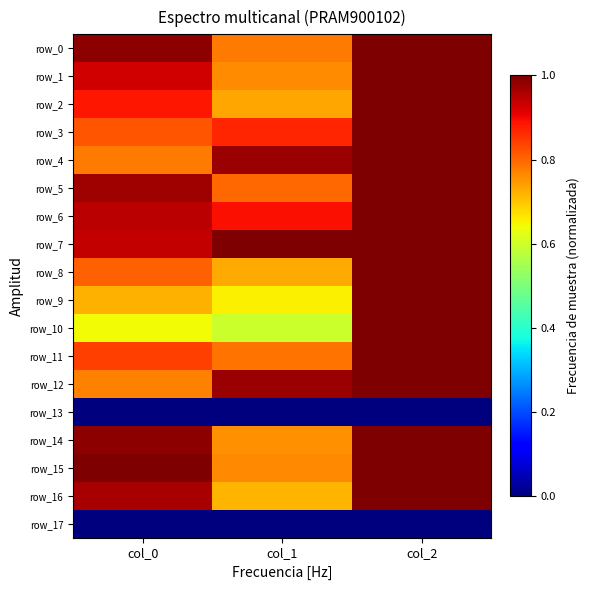

What is the sum of all row_12 values?

2.7